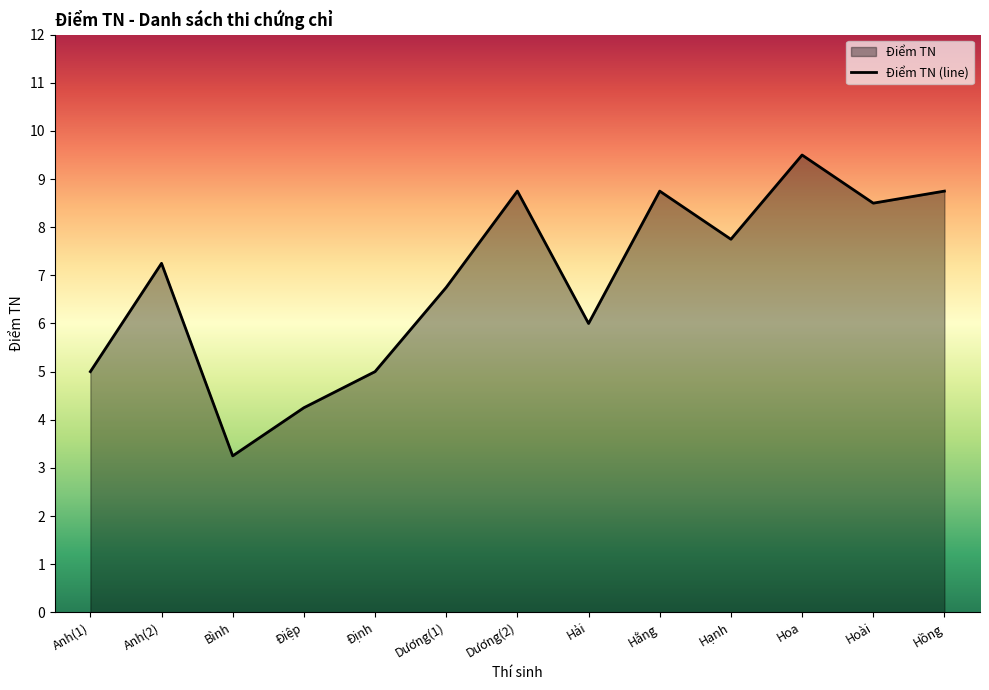

Rank the categories by value from lowest to highest.

Bình, Điệp, Anh(1), Định, Hải, Dương(1), Anh(2), Hạnh, Hoài, Dương(2), Hằng, Hồng, Hoa